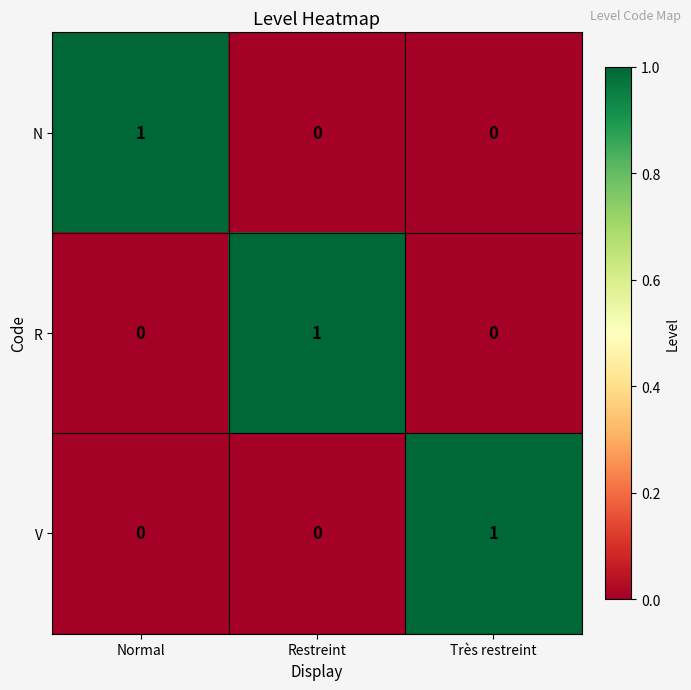

How many N values are between 0 and 1?

3